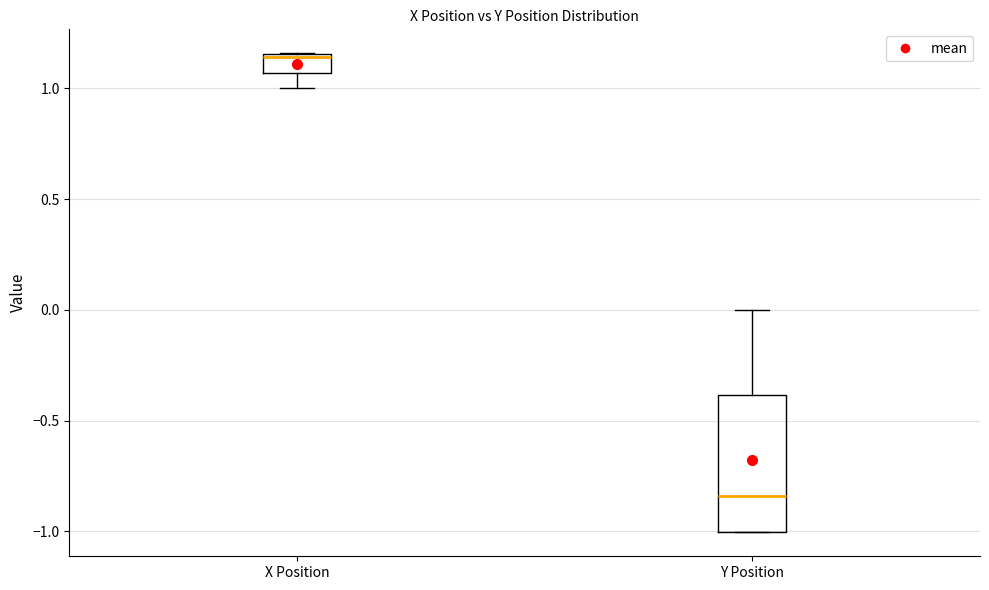

Reading left to right, transcribe this box plot: for each box, give where its median line is, the range the box spans, and where its two whiskers end, as read against the y-axis. The values are not printed on the chart, so give them approximately, as read against the axis.

X Position: median 1.15 (just below the box's upper edge), box 1.05 to 1.15, whiskers 1.00 to 1.15
Y Position: median -0.85, box -1.00 to -0.40, whiskers -1.00 to 0.00